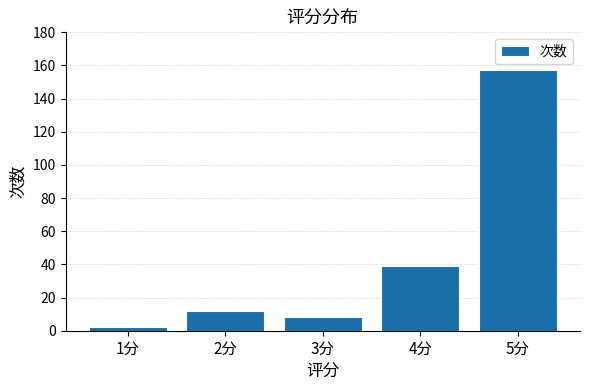

Rank the categories by value from highest to lowest.

5分, 4分, 2分, 3分, 1分